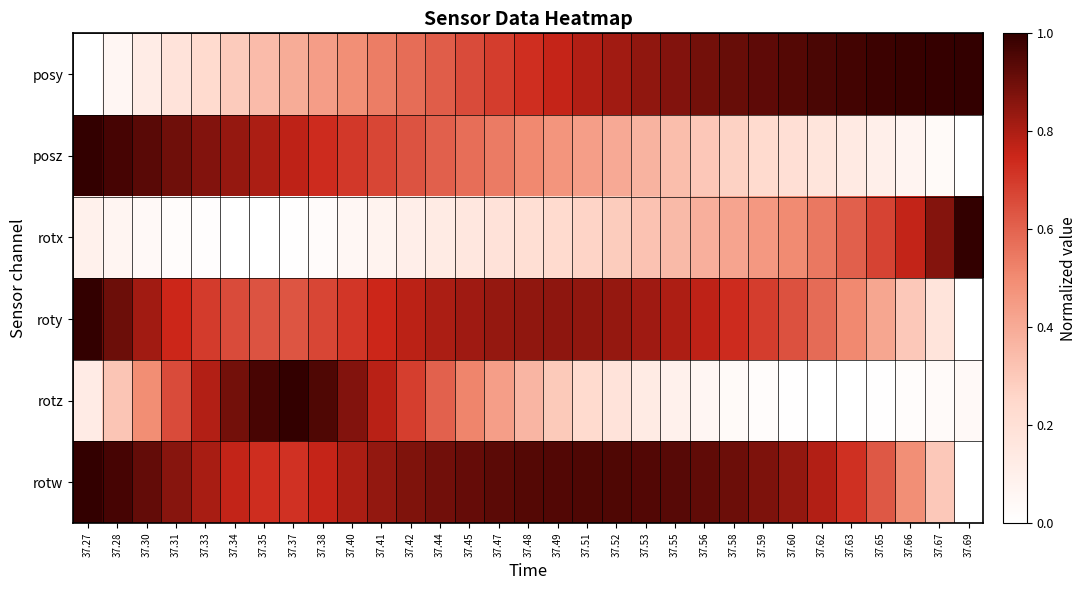

Reading left to right, transcribe all the data shown in this chart.

posy: 37.27=0.0	37.28=0.1	37.30=0.1	37.31=0.2	37.33=0.2	37.34=0.3	37.35=0.3	37.37=0.4	37.38=0.4	37.40=0.5	37.41=0.5	37.42=0.6	37.44=0.6	37.45=0.7	37.47=0.7	37.48=0.7	37.49=0.8	37.51=0.8	37.52=0.8	37.53=0.8	37.55=0.9	37.56=0.9	37.58=0.9	37.59=0.9	37.60=0.9	37.62=1.0	37.63=1.0	37.65=1.0	37.66=1.0	37.67=1.0	37.69=1.0
posz: 37.27=1.0	37.28=1.0	37.30=0.9	37.31=0.9	37.33=0.9	37.34=0.8	37.35=0.8	37.37=0.8	37.38=0.7	37.40=0.7	37.41=0.7	37.42=0.6	37.44=0.6	37.45=0.6	37.47=0.5	37.48=0.5	37.49=0.5	37.51=0.4	37.52=0.4	37.53=0.4	37.55=0.3	37.56=0.3	37.58=0.3	37.59=0.2	37.60=0.2	37.62=0.2	37.63=0.1	37.65=0.1	37.66=0.1	37.67=0.0	37.69=0.0
rotx: 37.27=0.1	37.28=0.1	37.30=0.0	37.31=0.0	37.33=0.0	37.34=0.0	37.35=0.0	37.37=0.0	37.38=0.0	37.40=0.1	37.41=0.1	37.42=0.1	37.44=0.1	37.45=0.2	37.47=0.2	37.48=0.2	37.49=0.2	37.51=0.3	37.52=0.3	37.53=0.3	37.55=0.4	37.56=0.4	37.58=0.4	37.59=0.5	37.60=0.5	37.62=0.6	37.63=0.6	37.65=0.7	37.66=0.8	37.67=0.9	37.69=1.0
roty: 37.27=1.0	37.28=0.9	37.30=0.8	37.31=0.7	37.33=0.7	37.34=0.7	37.35=0.6	37.37=0.6	37.38=0.7	37.40=0.7	37.41=0.7	37.42=0.8	37.44=0.8	37.45=0.8	37.47=0.8	37.48=0.8	37.49=0.8	37.51=0.8	37.52=0.8	37.53=0.8	37.55=0.8	37.56=0.8	37.58=0.7	37.59=0.7	37.60=0.6	37.62=0.6	37.63=0.5	37.65=0.4	37.66=0.3	37.67=0.2	37.69=0.0
rotz: 37.27=0.1	37.28=0.3	37.30=0.5	37.31=0.7	37.33=0.8	37.34=0.9	37.35=1.0	37.37=1.0	37.38=1.0	37.40=0.9	37.41=0.8	37.42=0.7	37.44=0.6	37.45=0.5	37.47=0.4	37.48=0.4	37.49=0.3	37.51=0.2	37.52=0.2	37.53=0.1	37.55=0.1	37.56=0.1	37.58=0.0	37.59=0.0	37.60=0.0	37.62=0.0	37.63=0.0	37.65=0.0	37.66=0.0	37.67=0.0	37.69=0.0
rotw: 37.27=1.0	37.28=1.0	37.30=0.9	37.31=0.9	37.33=0.8	37.34=0.8	37.35=0.7	37.37=0.7	37.38=0.8	37.40=0.8	37.41=0.8	37.42=0.9	37.44=0.9	37.45=0.9	37.47=0.9	37.48=0.9	37.49=0.9	37.51=1.0	37.52=1.0	37.53=0.9	37.55=0.9	37.56=0.9	37.58=0.9	37.59=0.9	37.60=0.8	37.62=0.8	37.63=0.7	37.65=0.6	37.66=0.5	37.67=0.3	37.69=0.0